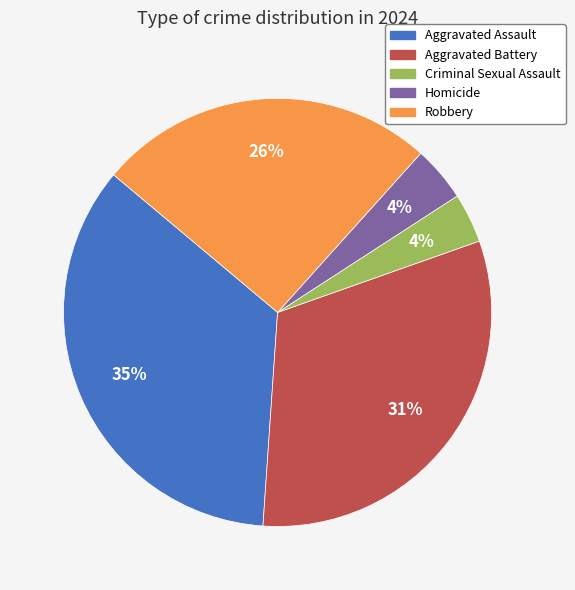

To the nearest percent, what percentage of the pie is Robbery?

26%